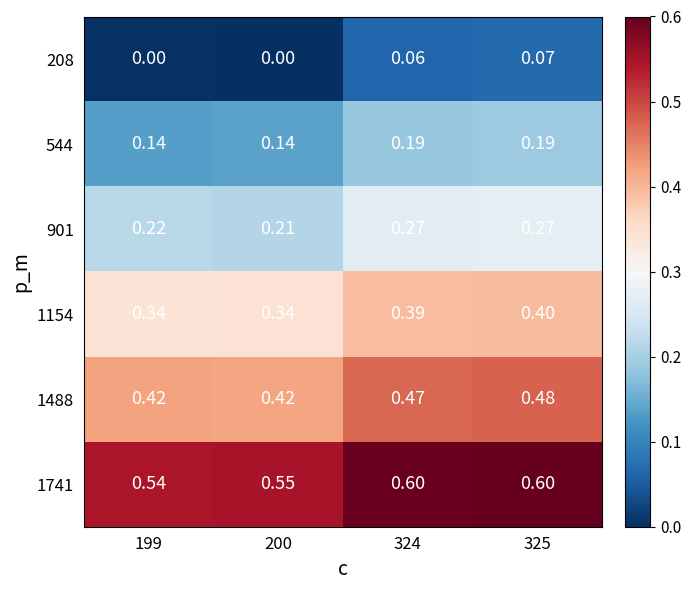

List the series in order of their peak value, lowest first.

208, 544, 901, 1154, 1488, 1741